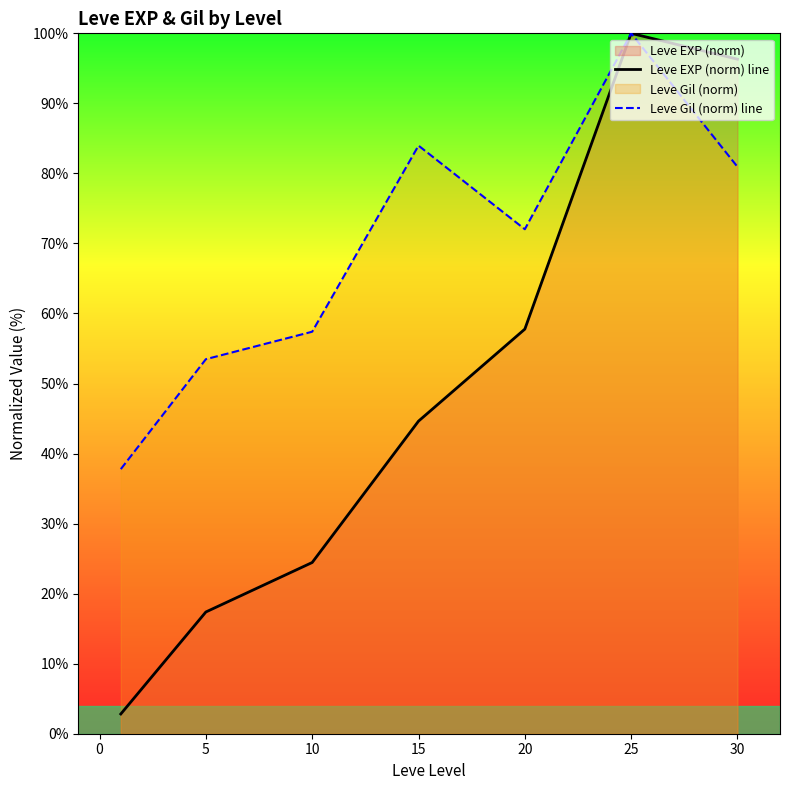

At which category does Leve Gil (norm) line reach its first local peak?

15